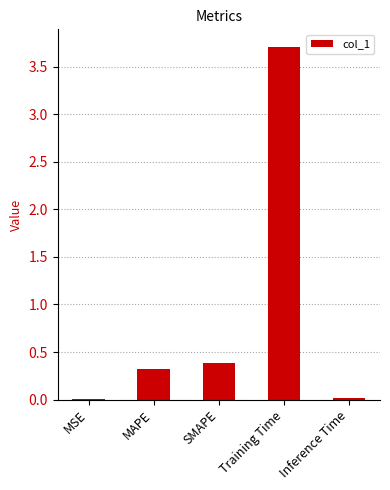

The value at MAPE is 0.3. True or false?

True